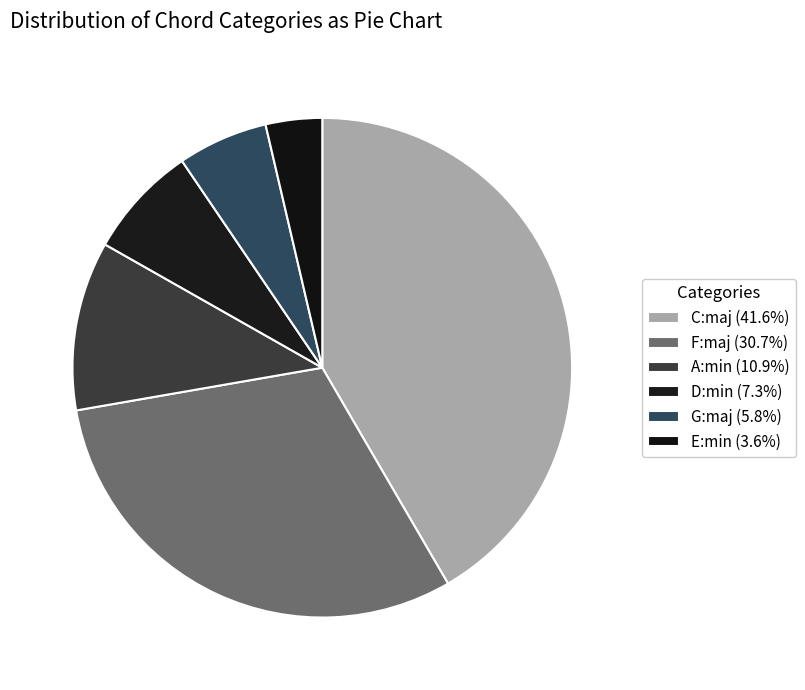

Count the number of slices in the pie.

6